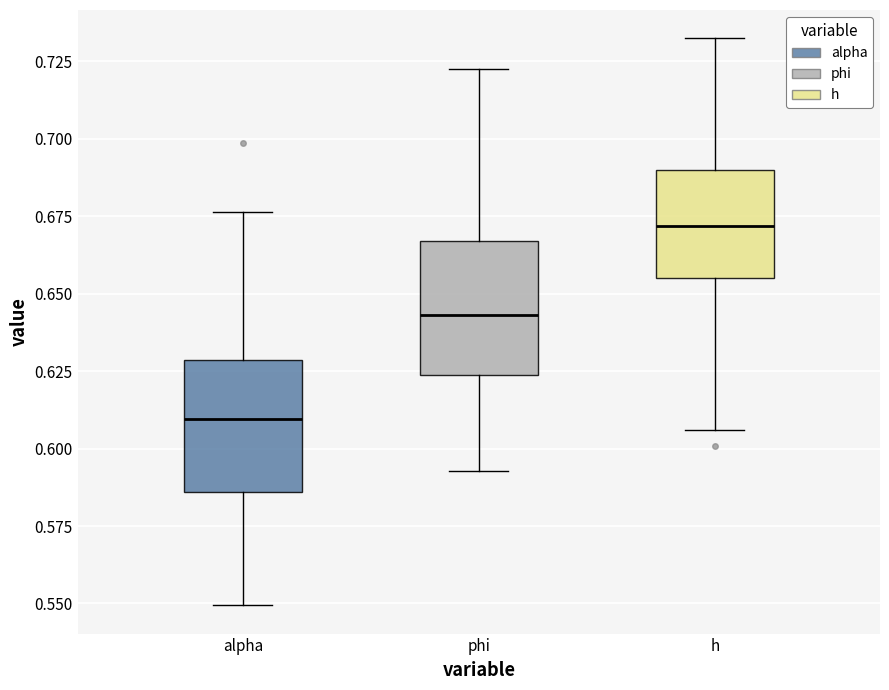

Reading left to right, read every box against the y-axis: the position of its median line, the range the box covers, and the ends of its whiskers. The values are not printed on the chart, so give them approximately, as read against the axis.

alpha: median 0.610, box 0.585 to 0.630, whiskers 0.550 to 0.675
phi: median 0.645, box 0.625 to 0.665, whiskers 0.595 to 0.725
h: median 0.670, box 0.655 to 0.690, whiskers 0.605 to 0.730